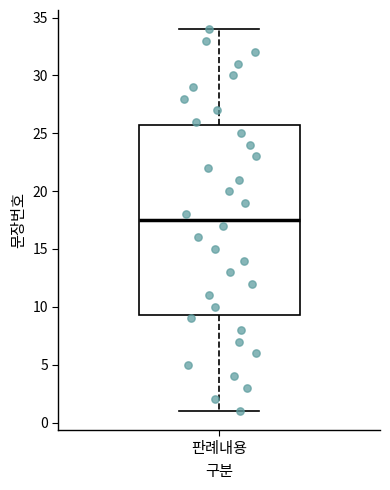

Where is the upper edge of the box for 판례내용 on the y-axis? The values are not printed on the chart, so give them approximately, as read against the axis.

26.0